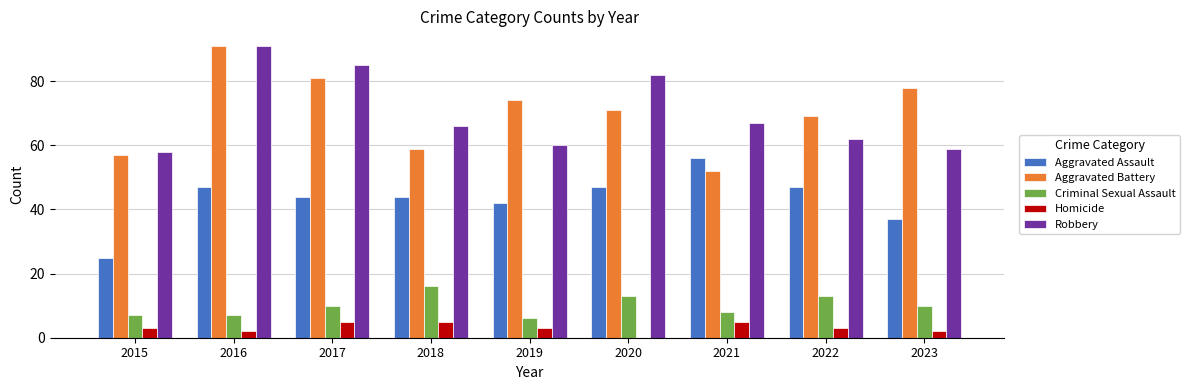

What is the total value across all series at 2022?

194